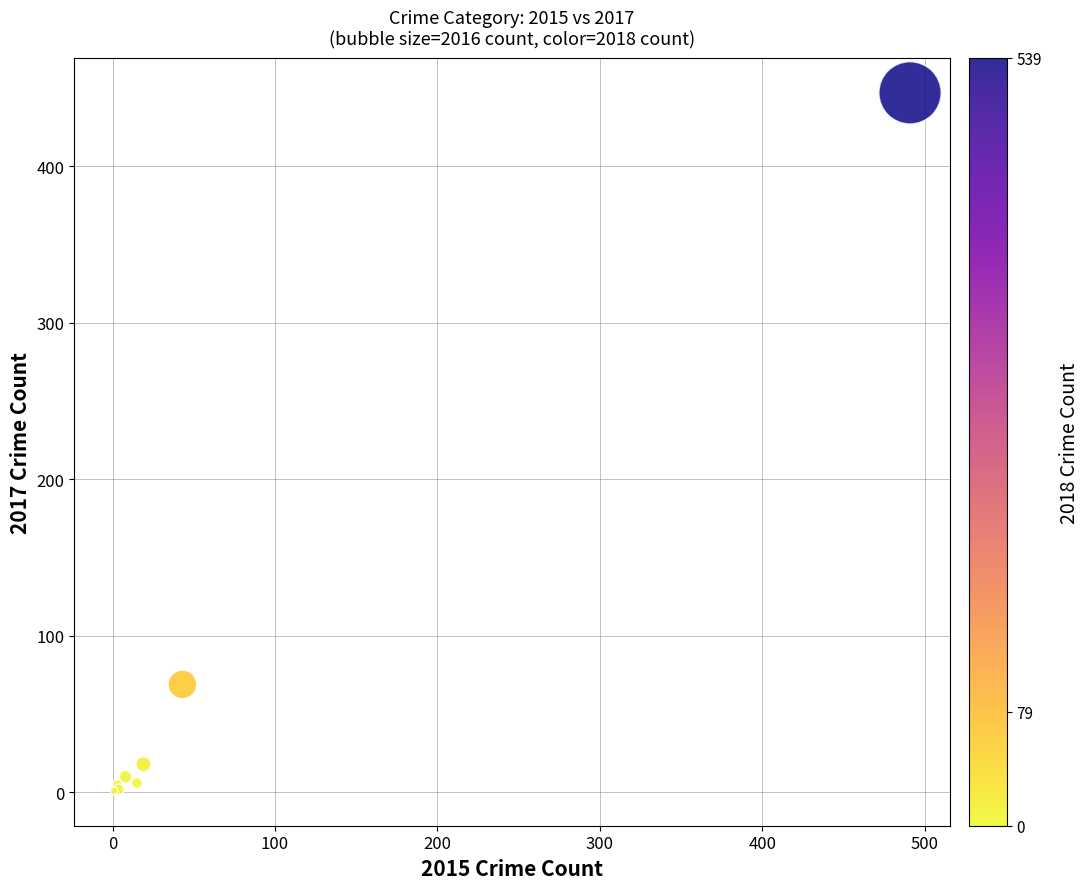

What Y value in the scatter plot is closest to 224?

69